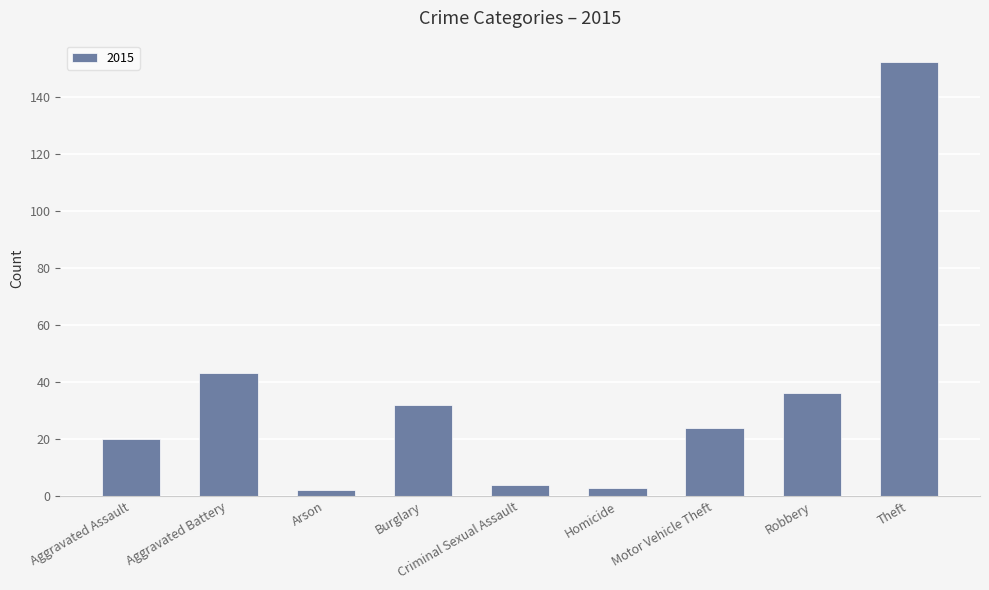

Which has a higher value, Robbery or Homicide?

Robbery